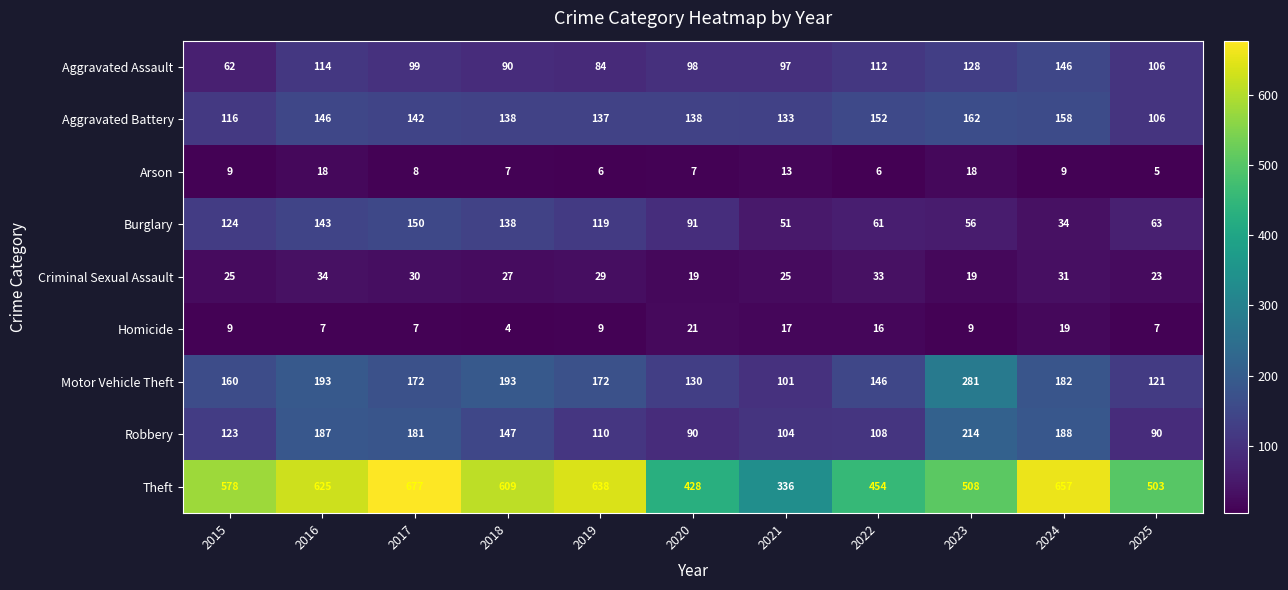

The value of Aggravated Assault at 2023 is 180. True or false?

False